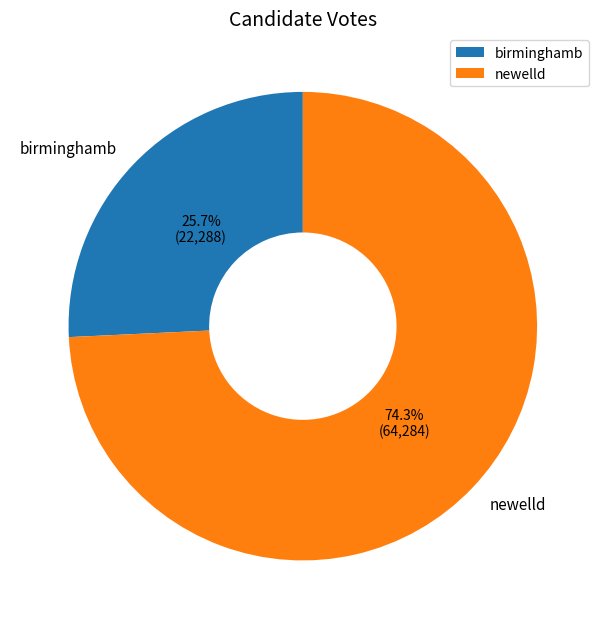

How many segments does this pie chart have?

2